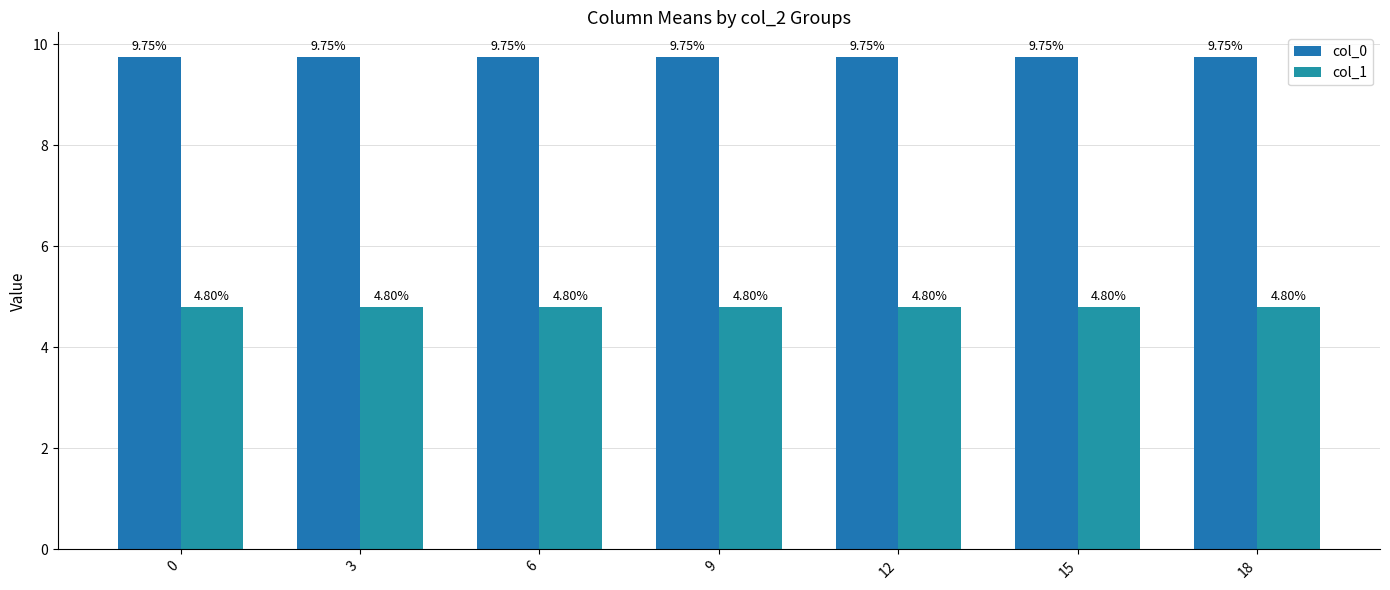

True or false: col_1 has a value of 4.8 at 3.

True